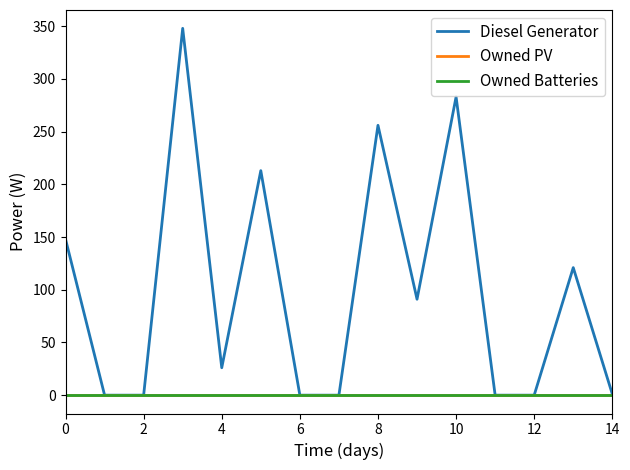

In Diesel Generator, how many points are lower than both neighbors (excluding endpoints)?

2